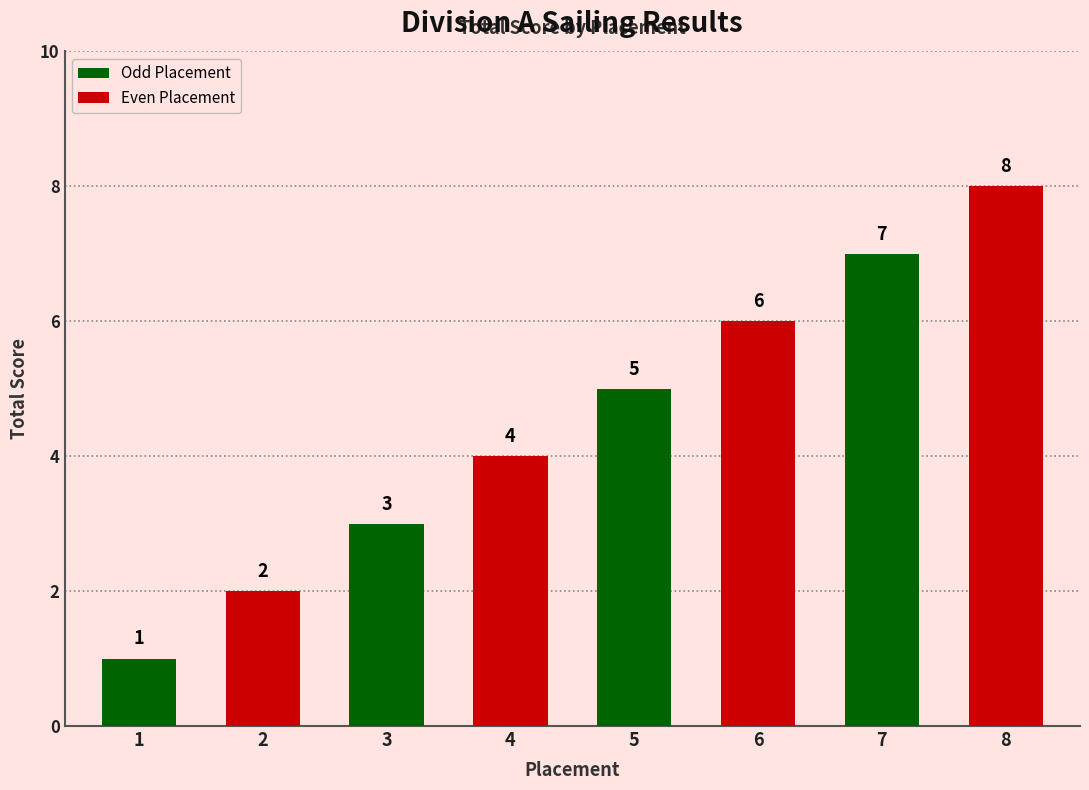

What is the difference between the maximum and second lowest values?

6